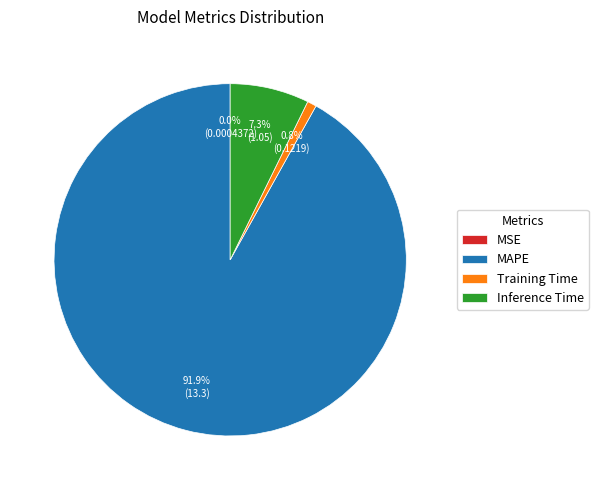

What percentage is the Training Time slice, to the nearest percent?

1%